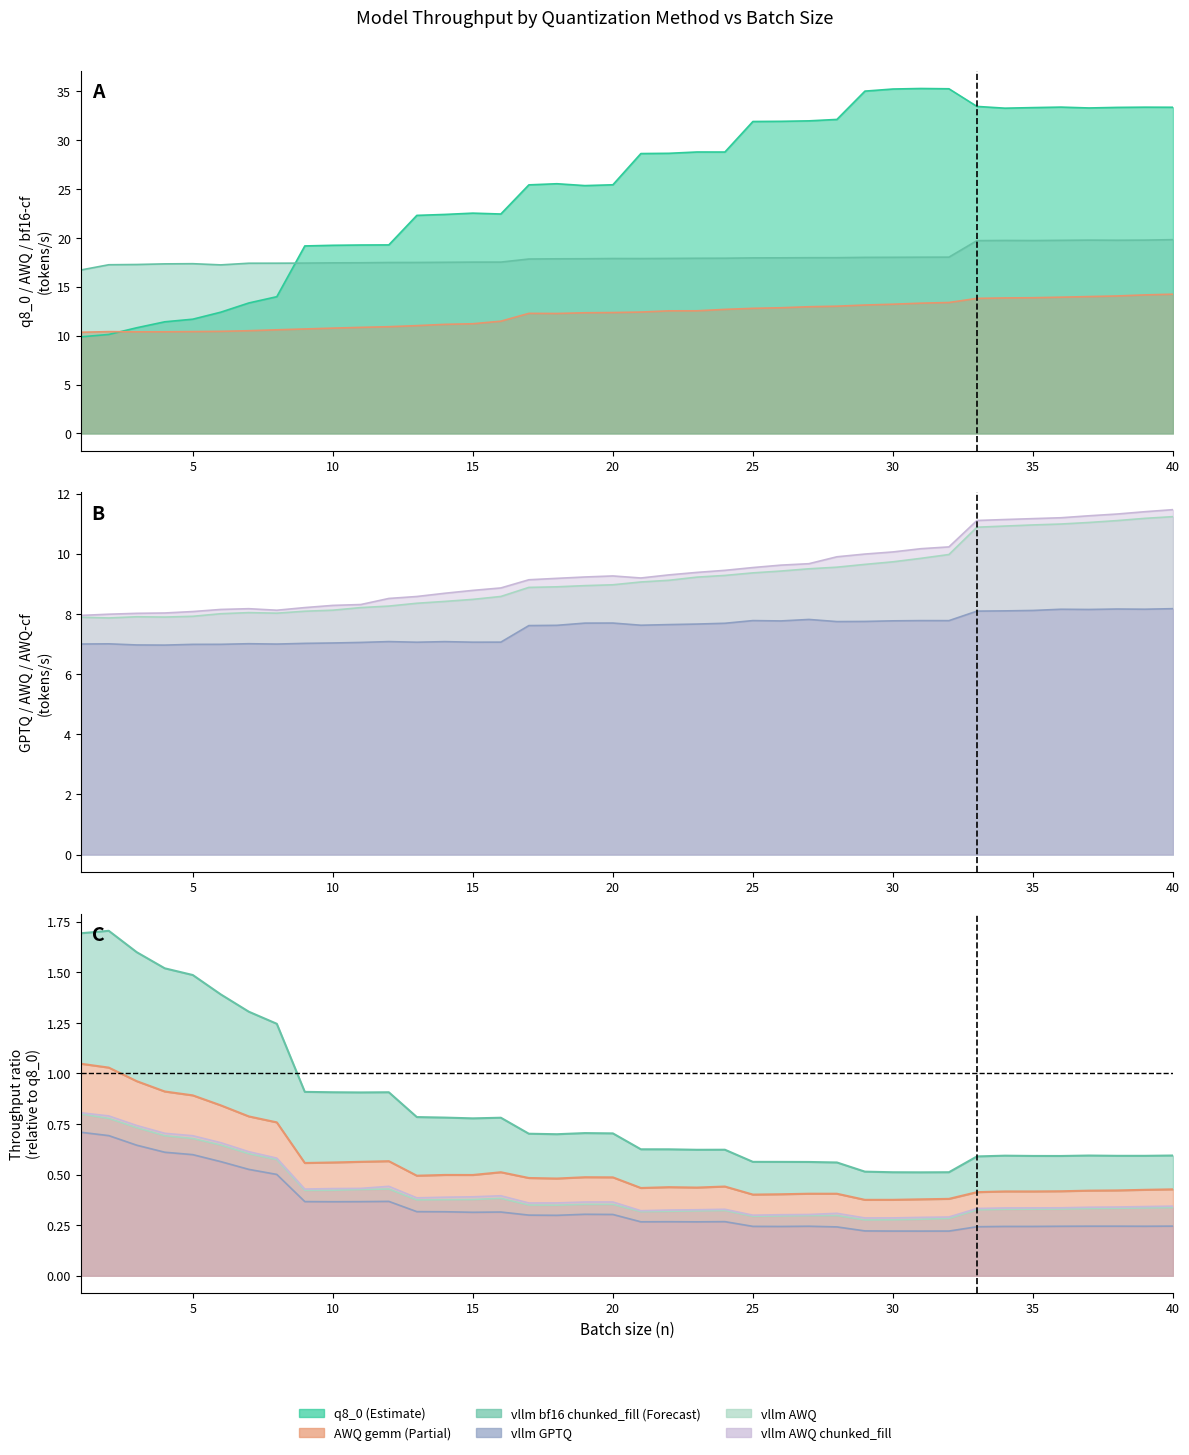

How many data points in vllm GPTQ are above 7?

34